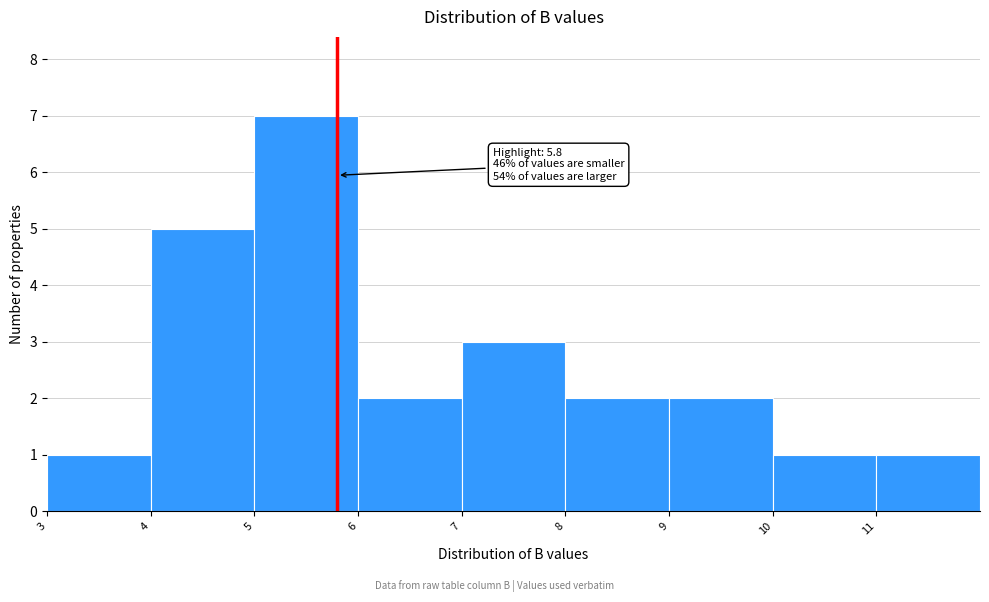

Which range on the x-axis has the tallest bar?

5 to 6